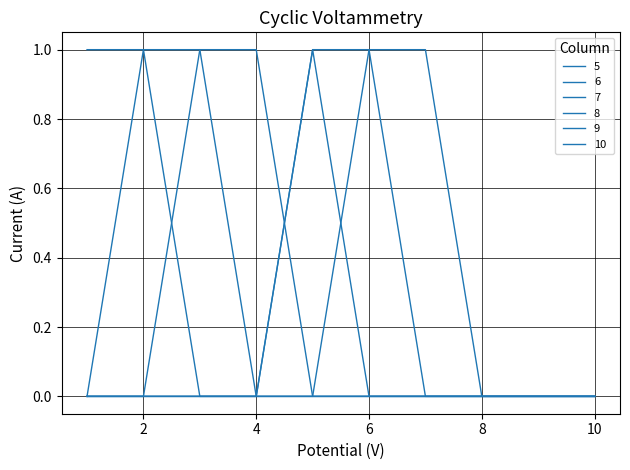

Does the chart display data point markers on the line(s)?

No